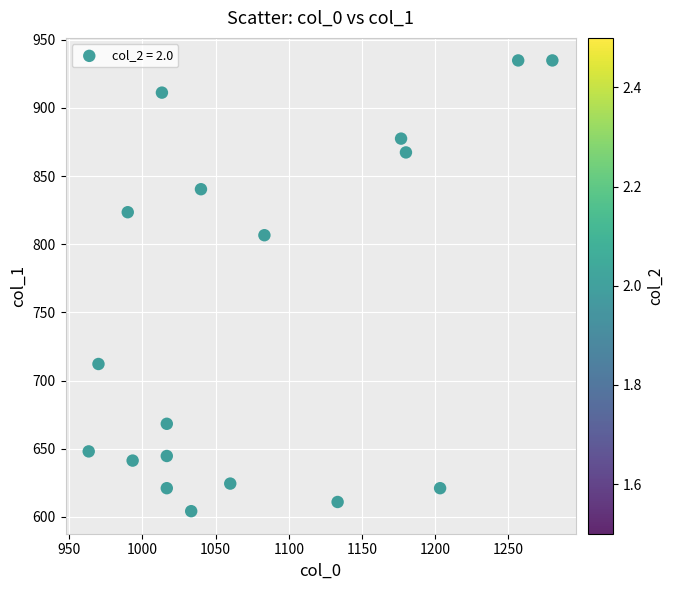

What is the range of X values (max minus min)?

316.7